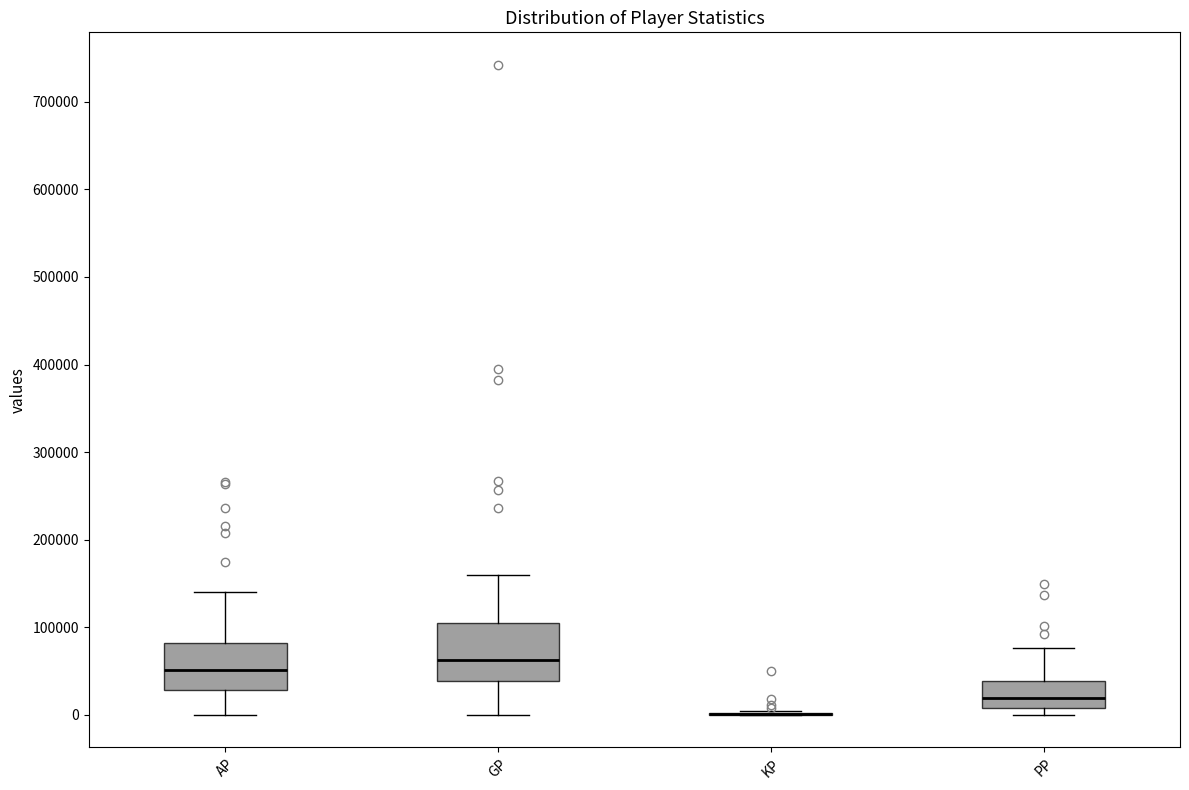

Reading left to right, transcribe this box plot: for each box, give where its median line is, the range the box spans, and where its two whiskers end, as read against the y-axis. The values are not printed on the chart, so give them approximately, as read against the axis.

AP: median 50000, box 30000 to 80000, whiskers 0 to 140000
GP: median 60000, box 40000 to 110000, whiskers 0 to 160000
KP: box collapsed to a line at 0, whiskers 0 to 0
PP: median 20000, box 10000 to 40000, whiskers 0 to 80000